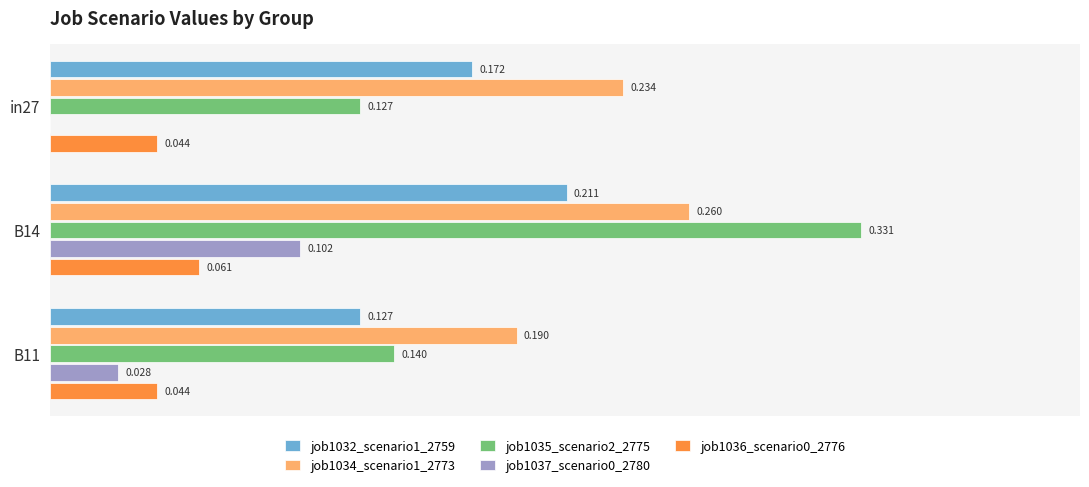

Is the value of job1032_scenario1_2759 at in27 greater than the value of job1036_scenario0_2776 at in27?

Yes